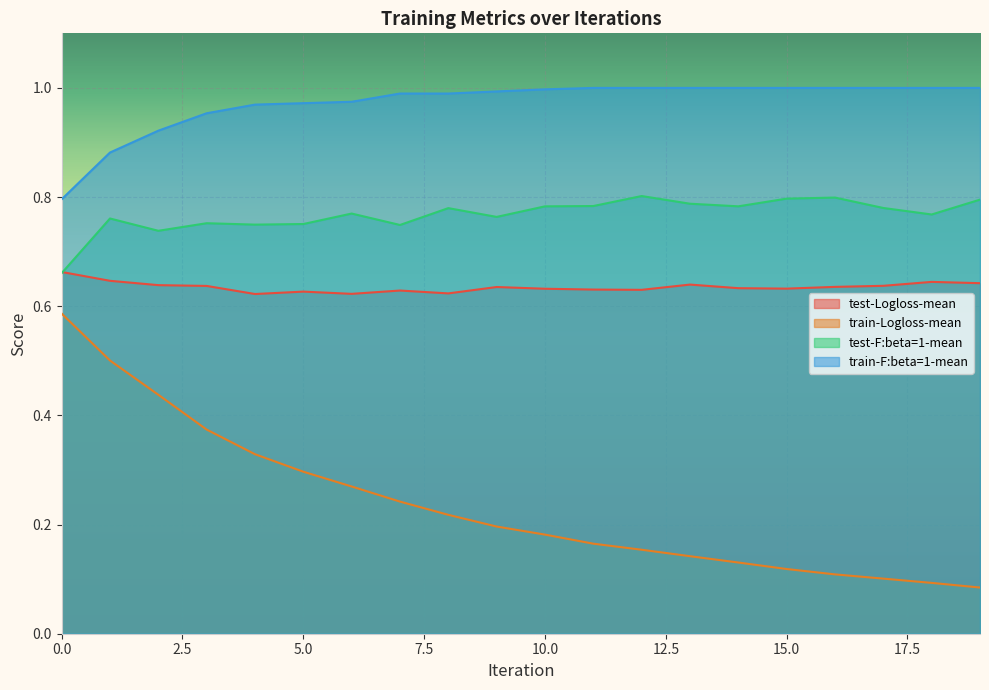

Which category has the lowest value across all series?

19